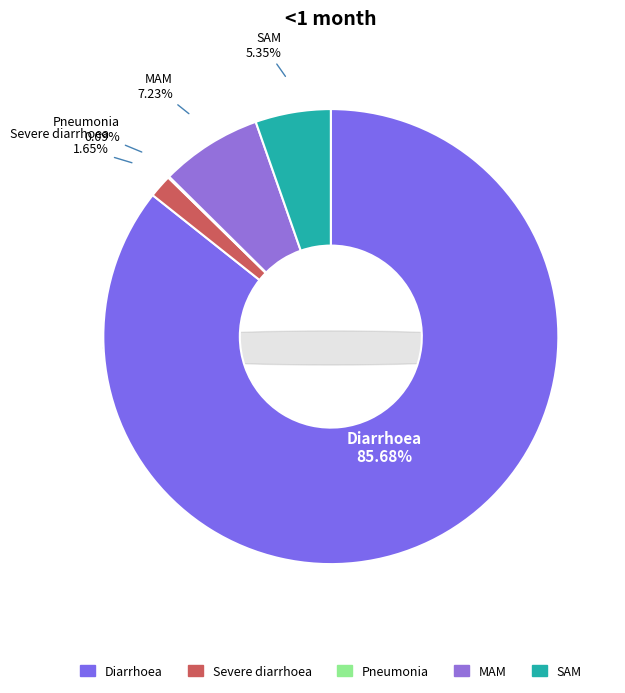

Which slice is the largest?

Diarrhoea